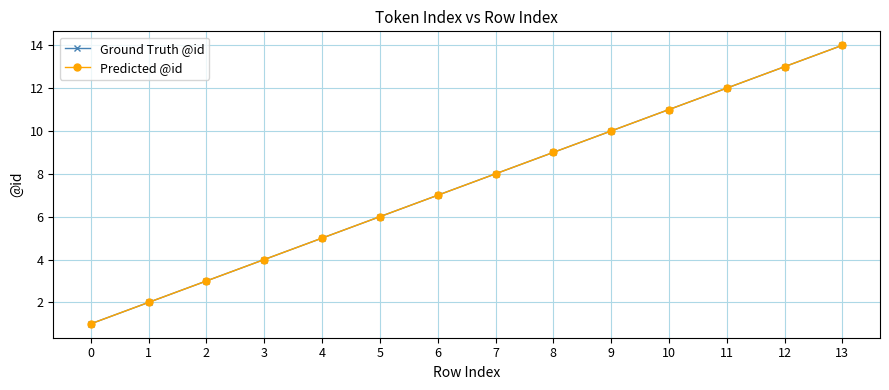

Which category has the highest value in the Predicted @id series?

13